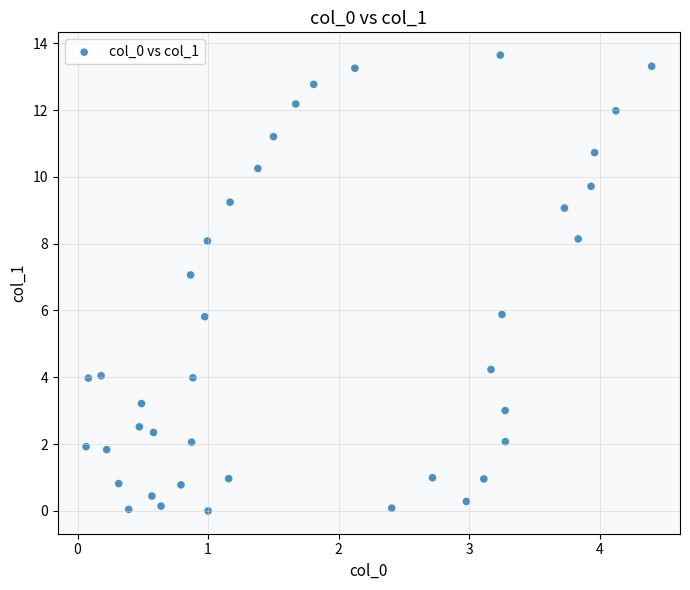

What is the range of X values (max minus min)?

4.3